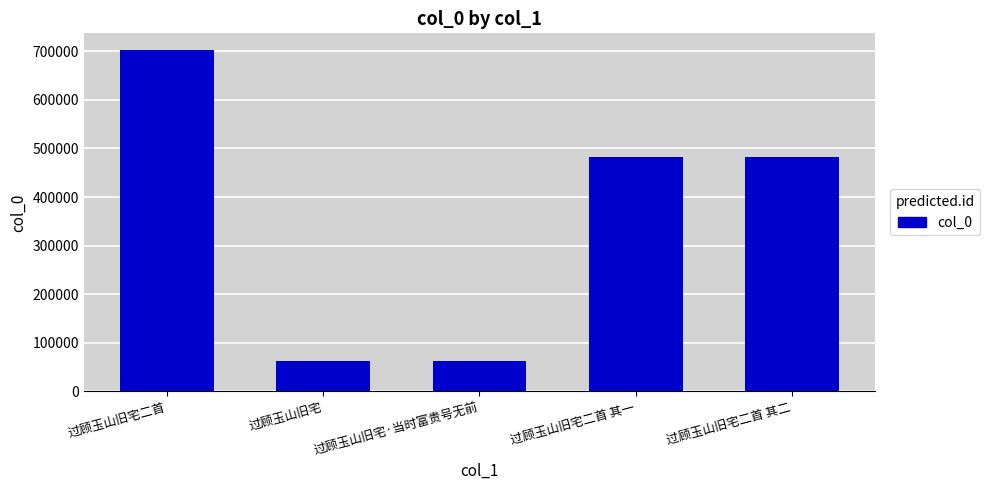

What is the difference between the second highest and minimum values?

419292